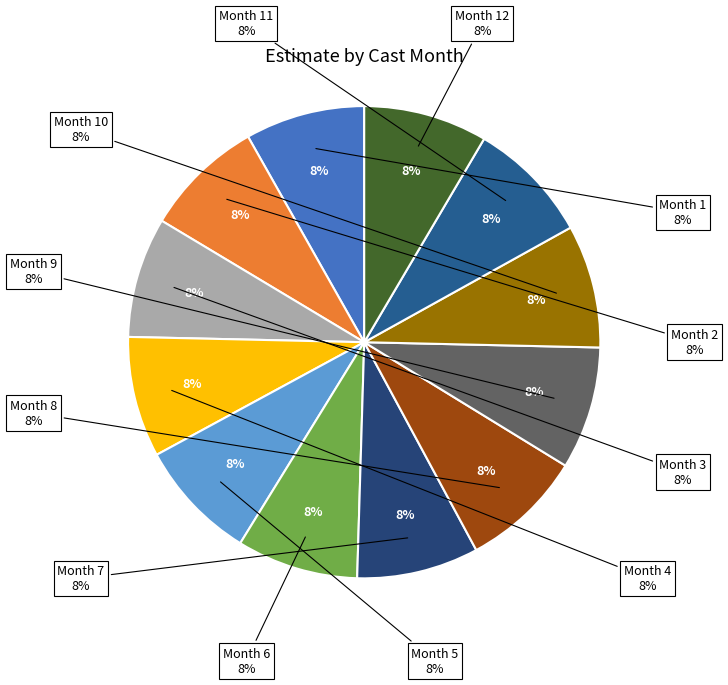

What percentage is the 9 slice, to the nearest percent?

8%